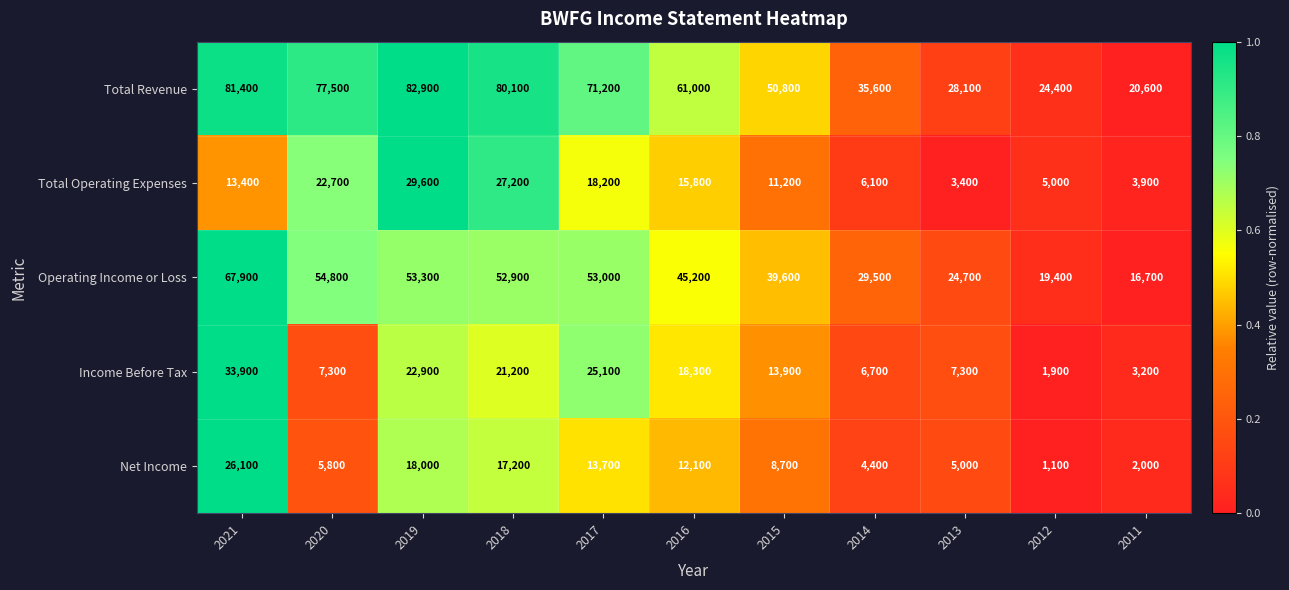

What is the sum of all Net Income values?

114100